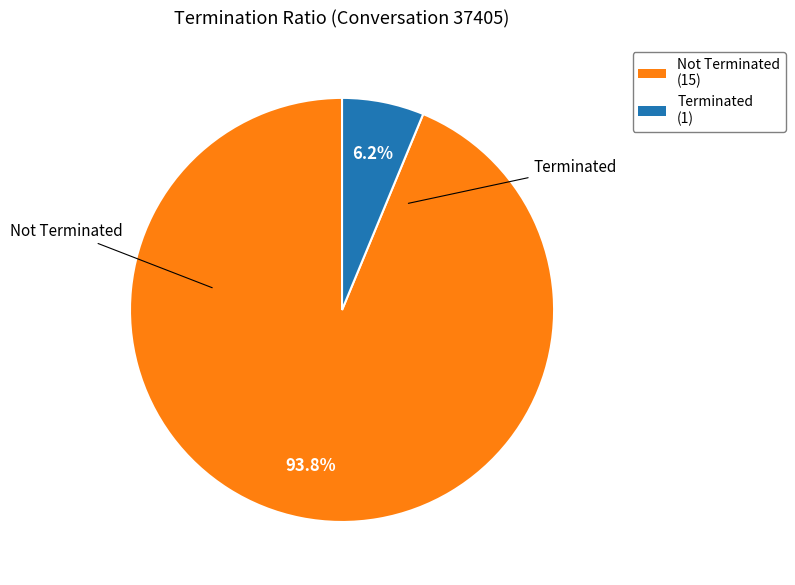

Is there a majority slice in this chart?

Yes